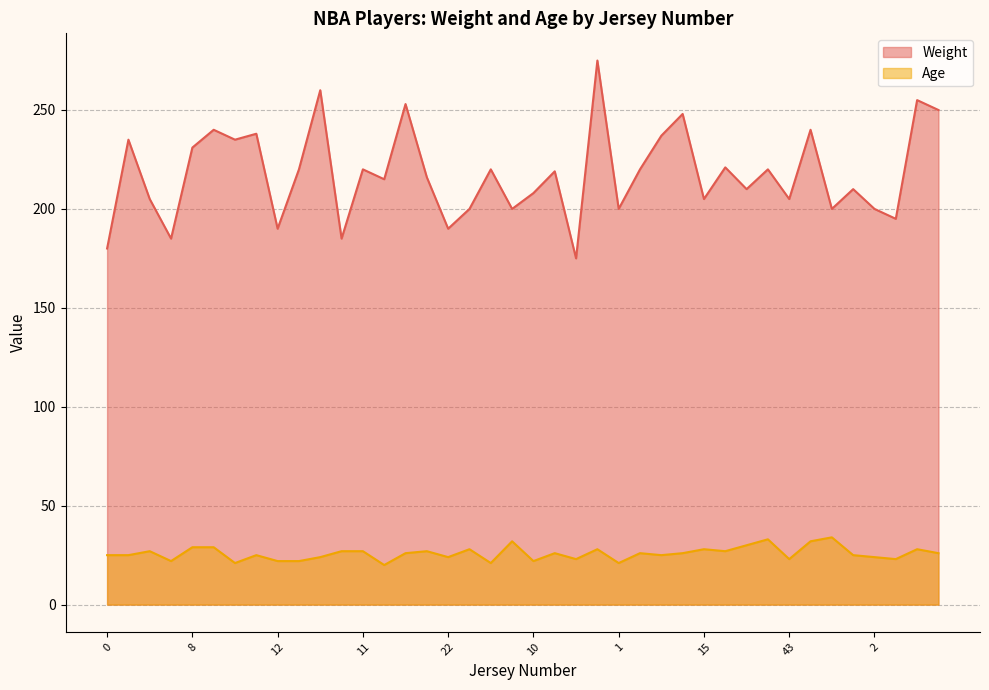

What is the minimum value shown in the chart?

20